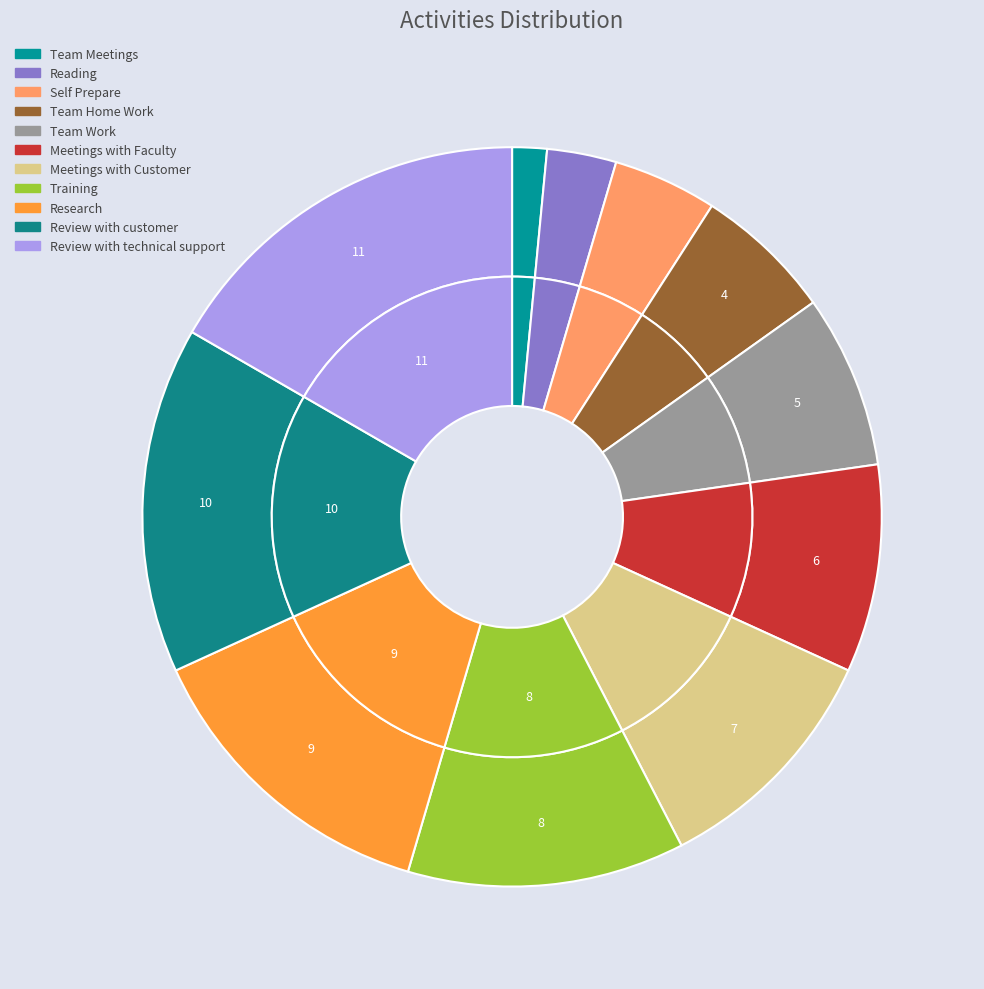

Is there any slice that represents more than half of the pie?

No